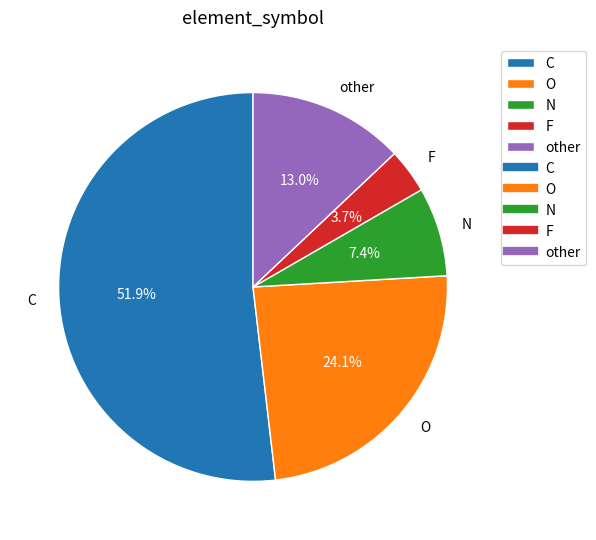

To the nearest percent, what percentage of the pie is other?

13%